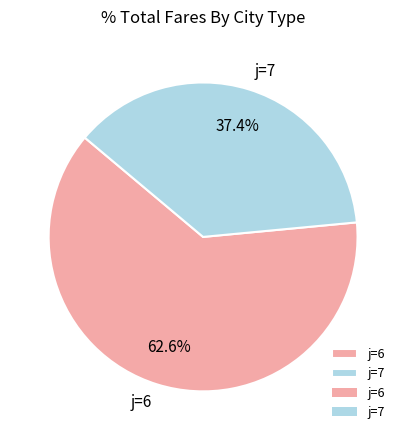

Is the sum of j=6 and j=7 greater than half?

Yes